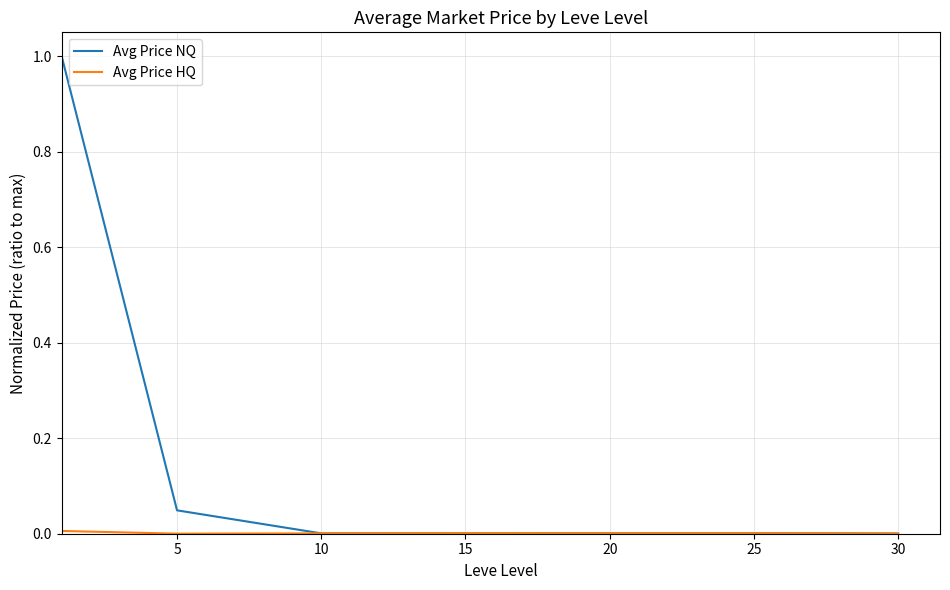

What is the maximum value for Avg Price NQ?

1.0